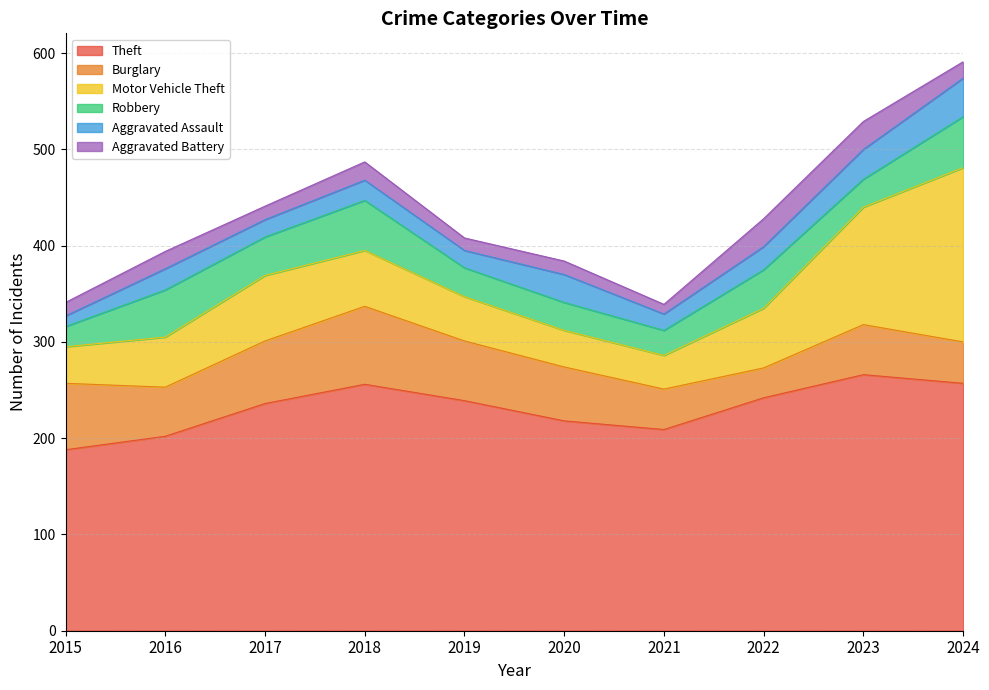

List the labels in order of Burglary value, largest first.

2018, 2015, 2017, 2019, 2020, 2023, 2016, 2024, 2021, 2022